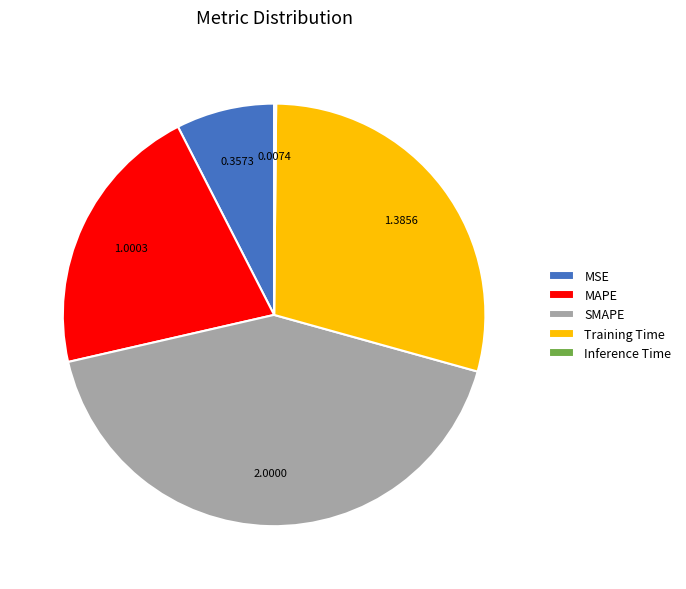

Combined, do Training Time and MSE account for over 50%?

No